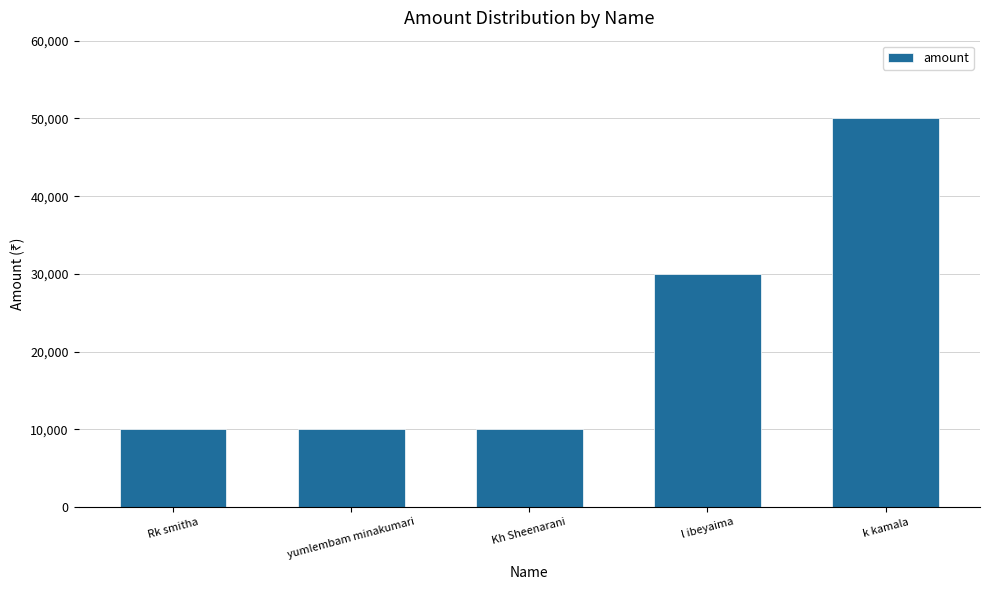

How many data points are above 10000?

2